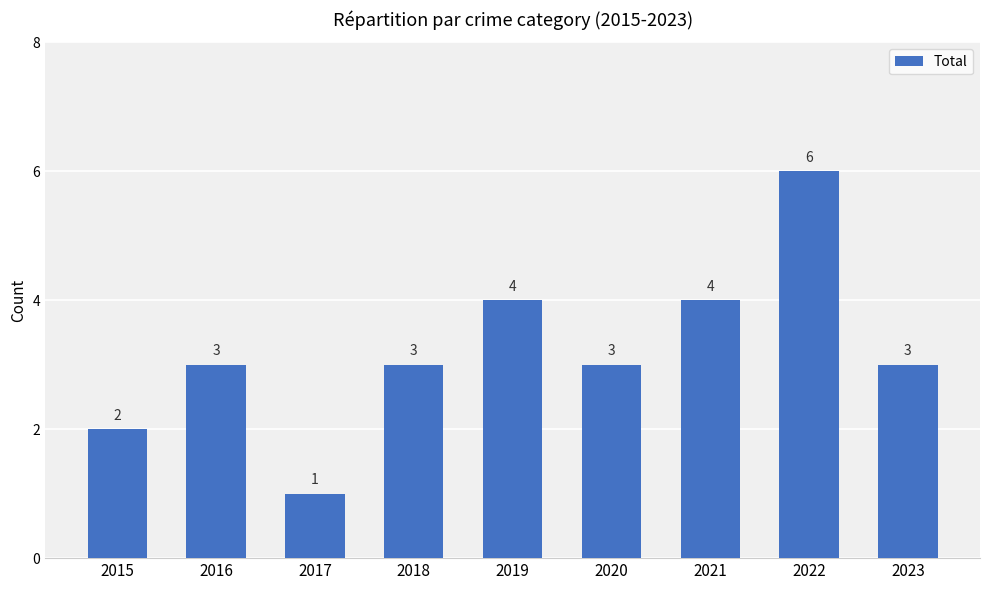

The value at 2016 is 3. True or false?

True